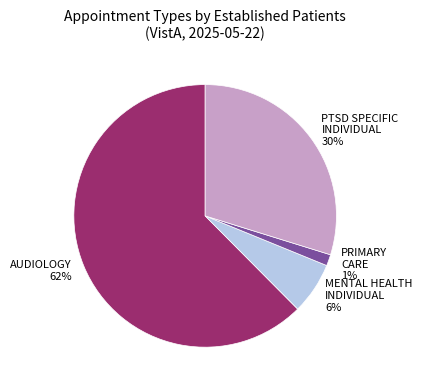

How many slices are in this pie chart?

4